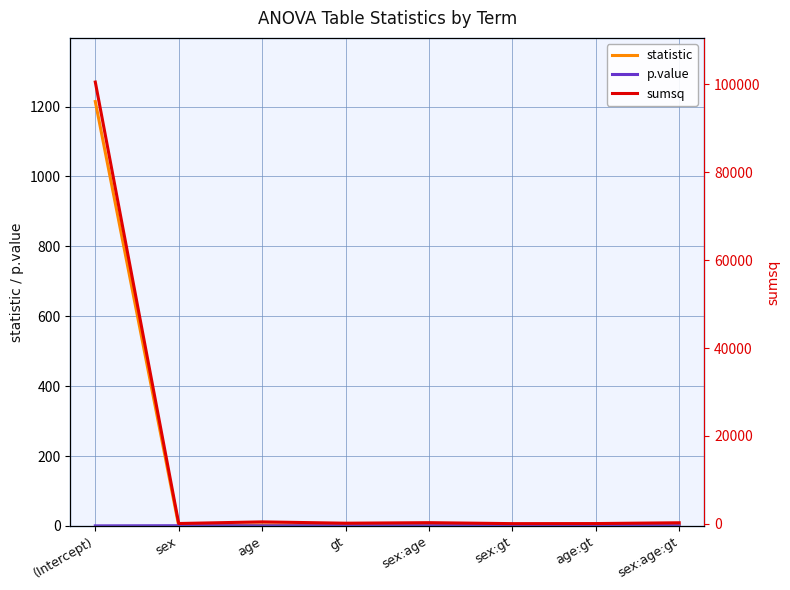

What is the label of the 4th point from the left?

gt